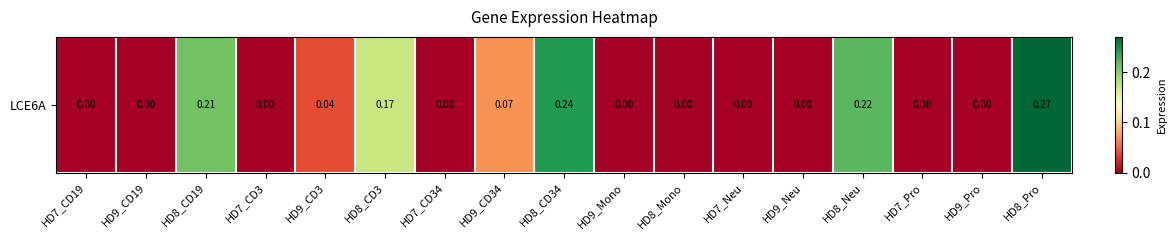

True or false: the data shows 0.2 at HD8_CD19.

True